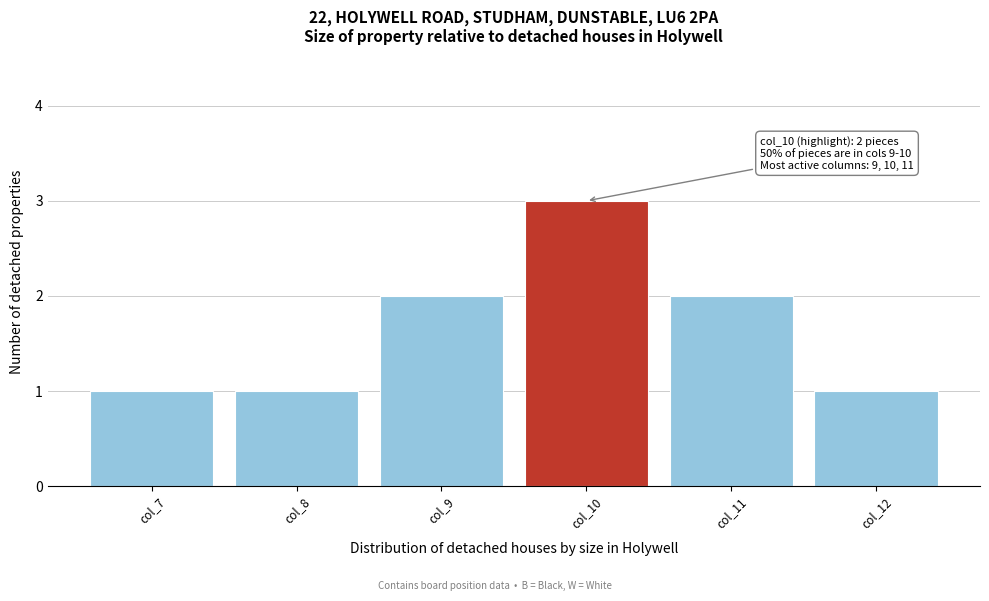

Reading right to left, what are all the values shown in this chart?

col_12=1	col_11=2	col_10=3	col_9=2	col_8=1	col_7=1